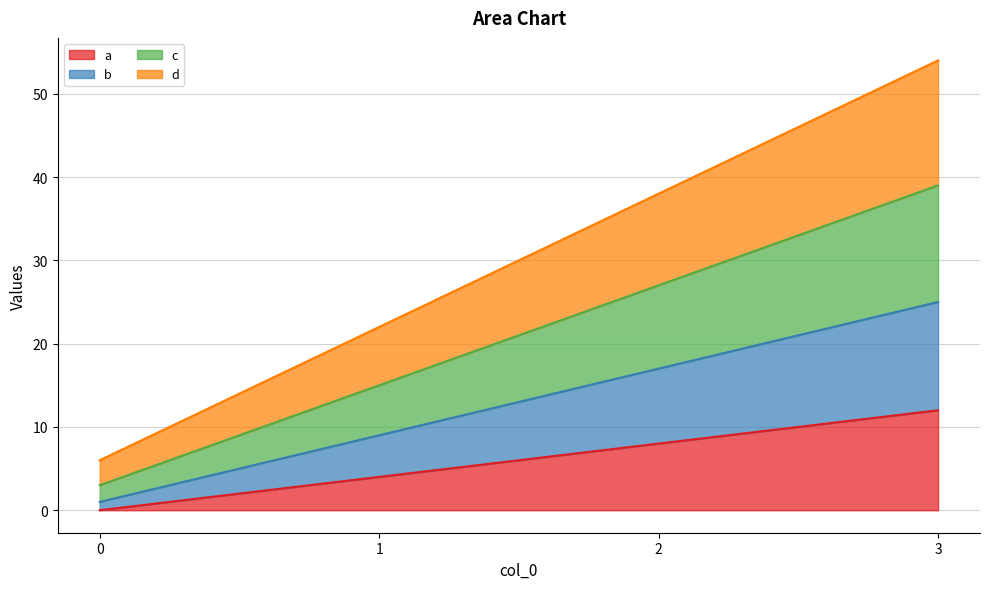

True or false: a and c intersect in this chart.

False